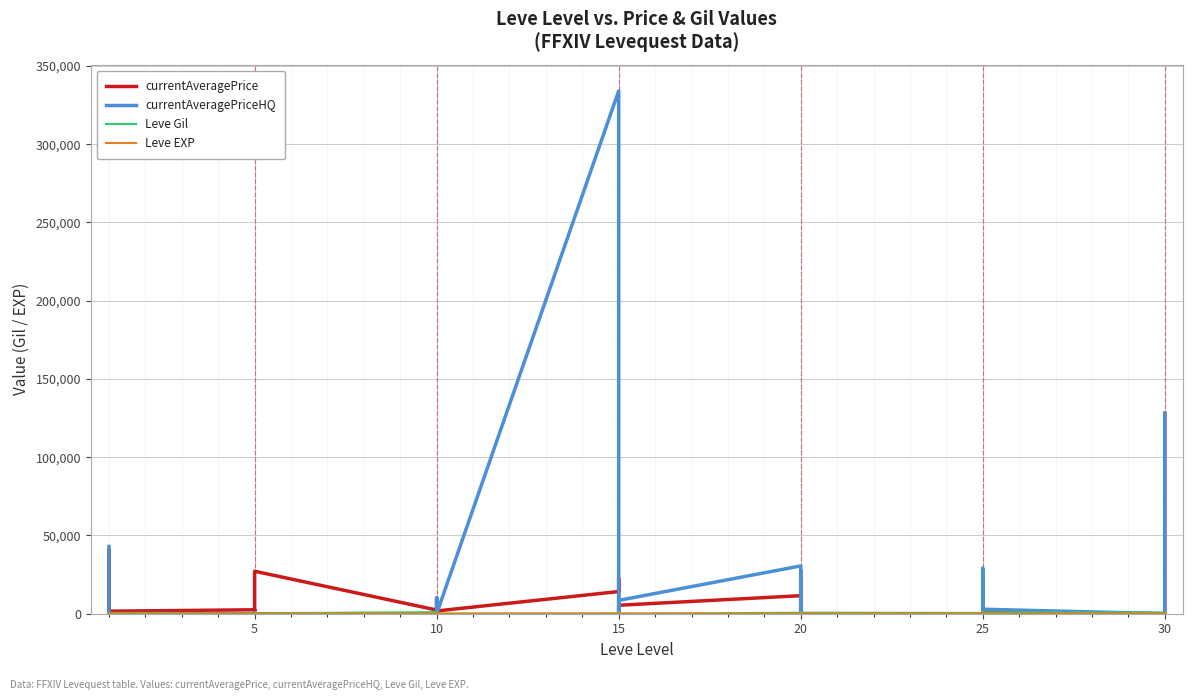

What is the label of the 15th point from the left?

10